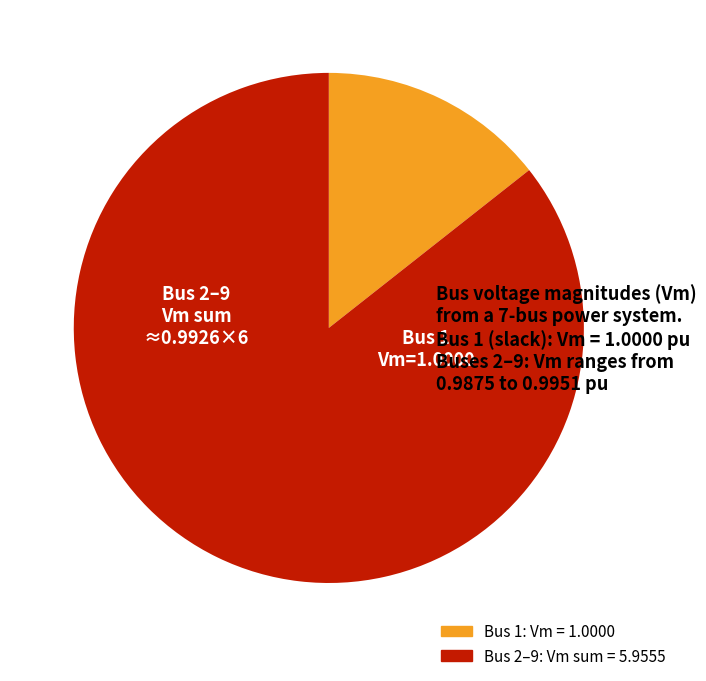

Is there a majority slice in this chart?

Yes